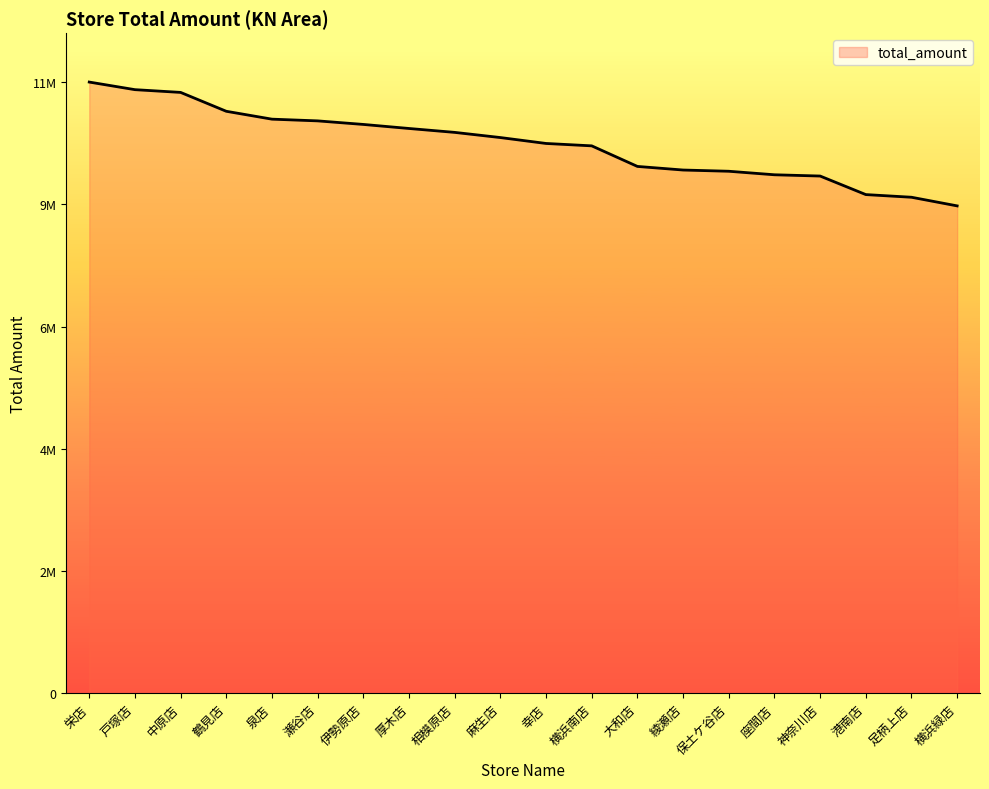

Rank the categories by value from highest to lowest.

栄店, 戸塚店, 中原店, 鶴見店, 泉店, 瀬谷店, 伊勢原店, 厚木店, 相模原店, 麻生店, 幸店, 横浜南店, 大和店, 綾瀬店, 保土ケ谷店, 座間店, 神奈川店, 港南店, 足柄上店, 横浜緑店